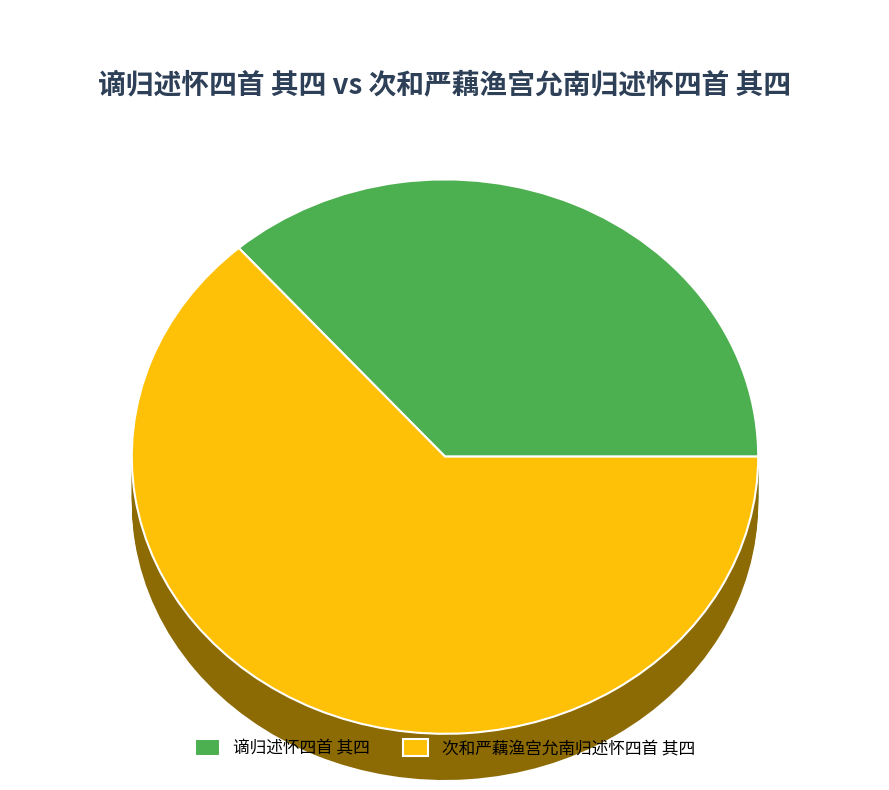

What is the change in value from 谪归述怀四首 其四 to 次和严藕渔宫允南归述怀四首 其四?

+304081